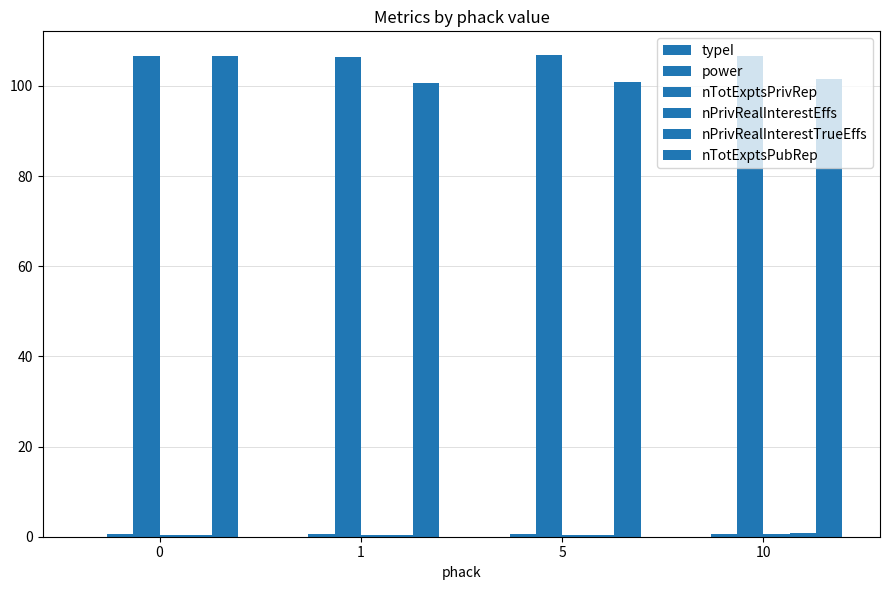

Are the bars grouped side by side (vs. stacked)?

Yes